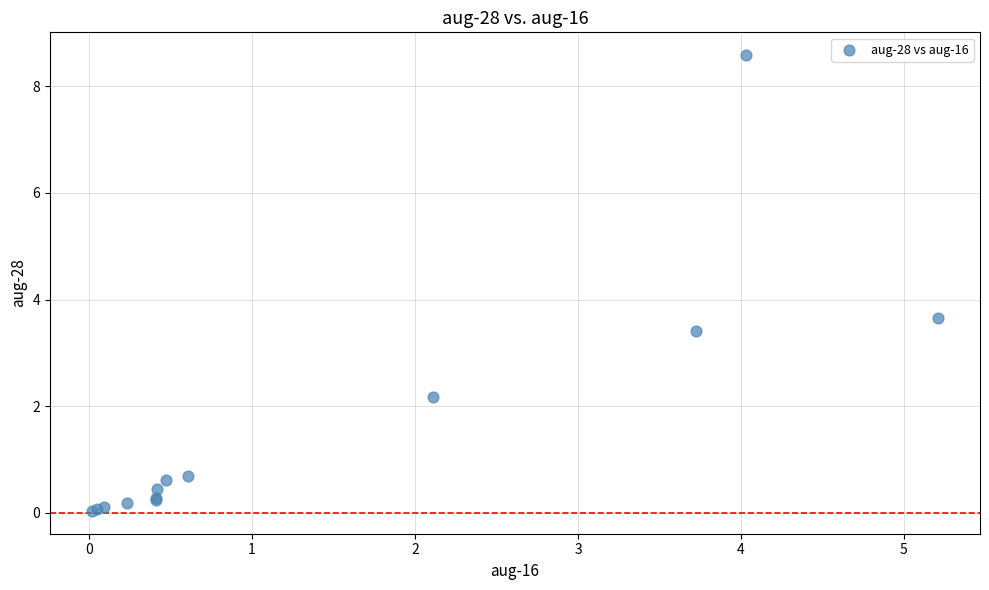

What Y value in the scatter plot is closest to 4?

3.7